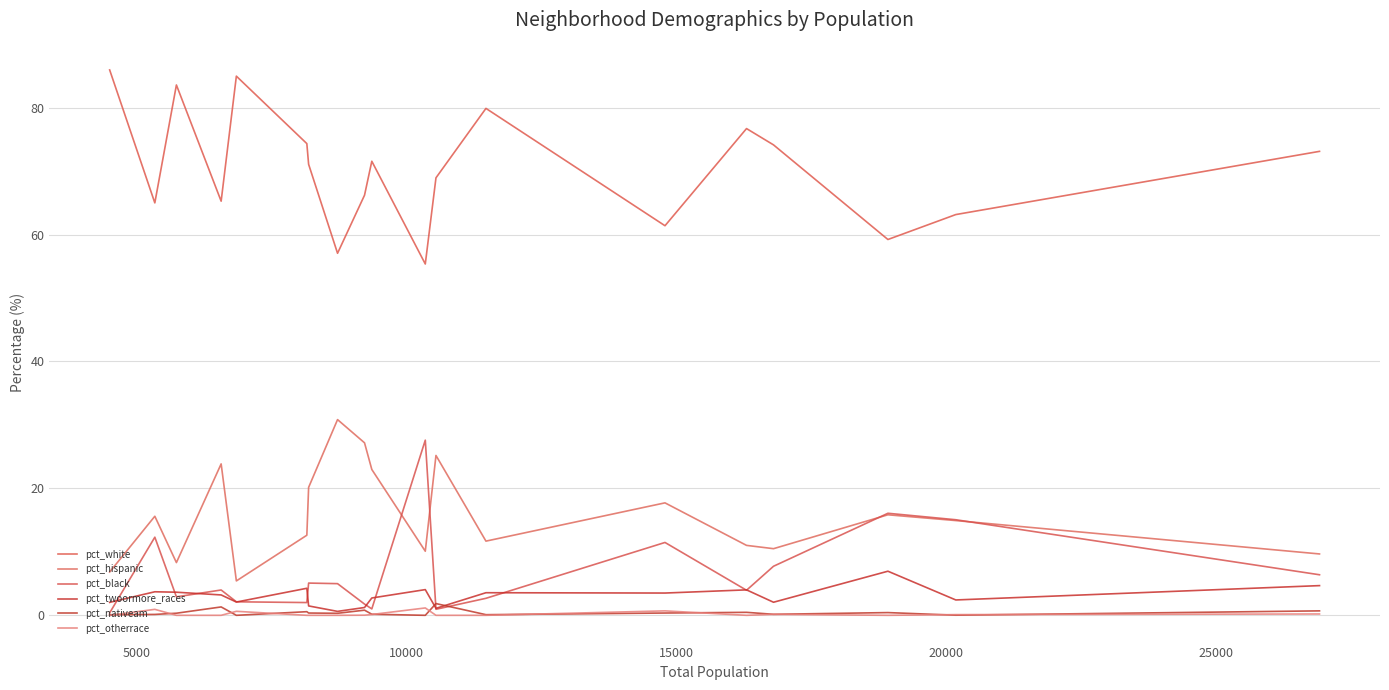

In pct_nativeam, how many points are lower than both neighbors (excluding endpoints)?

6